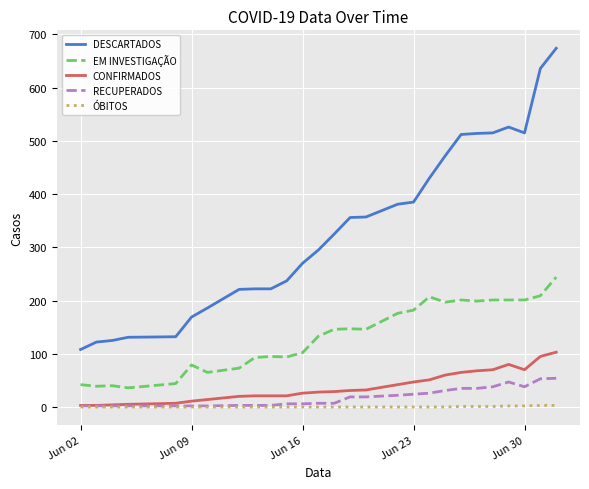

Is this an area chart (filled region under the line)?

No